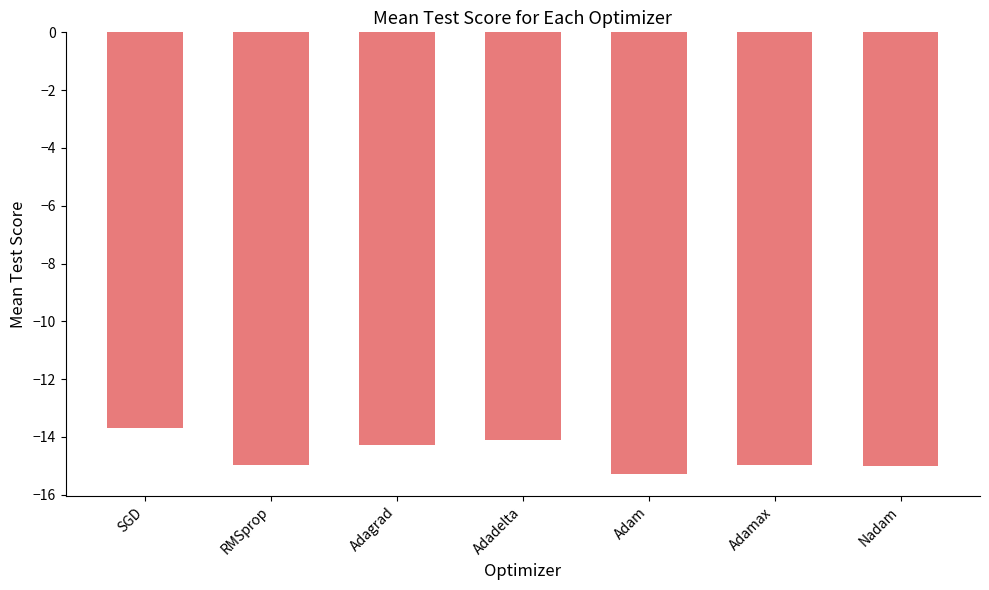

What is the sum of all values?

-102.3